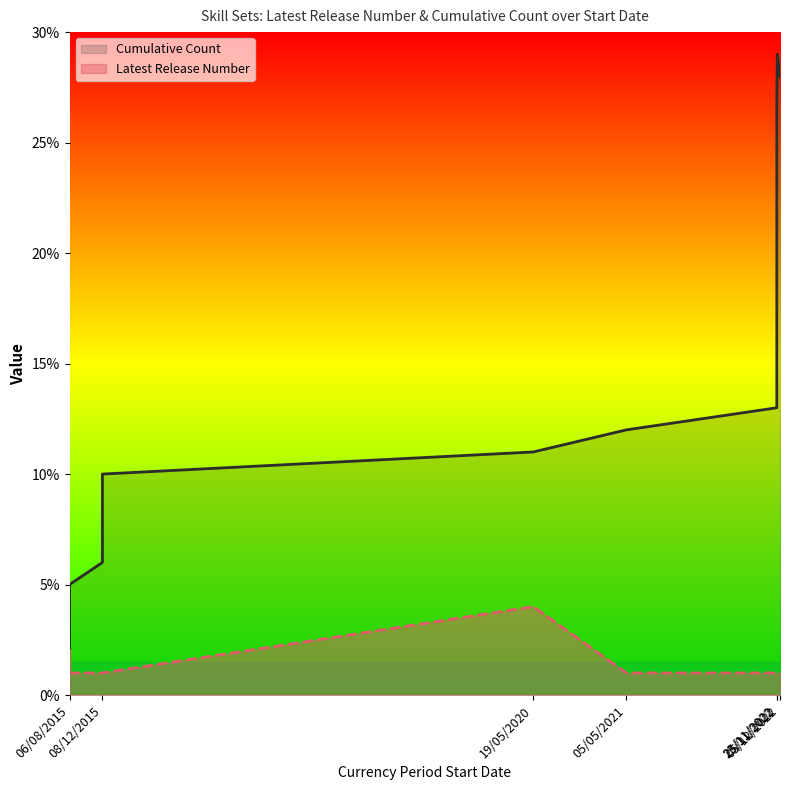

At which category is the sum across all series the highest?

25/11/2022